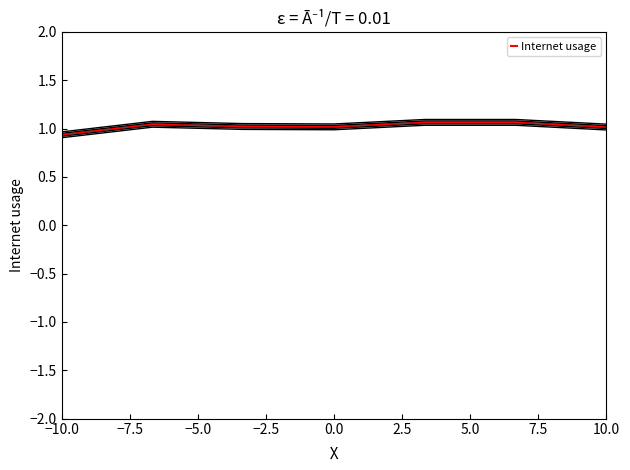

How many lines are shown in the chart?

5